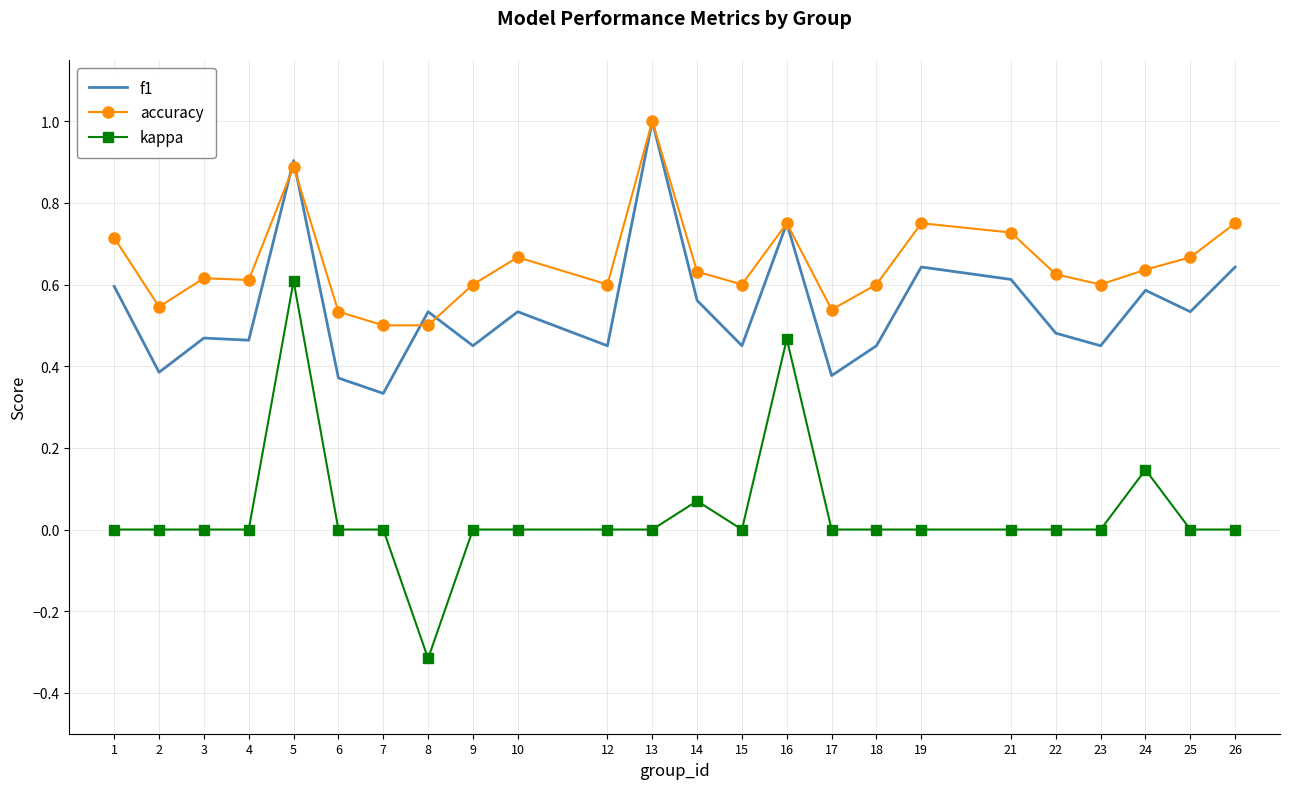

True or false: kappa has more than 1 interior local peaks.

True